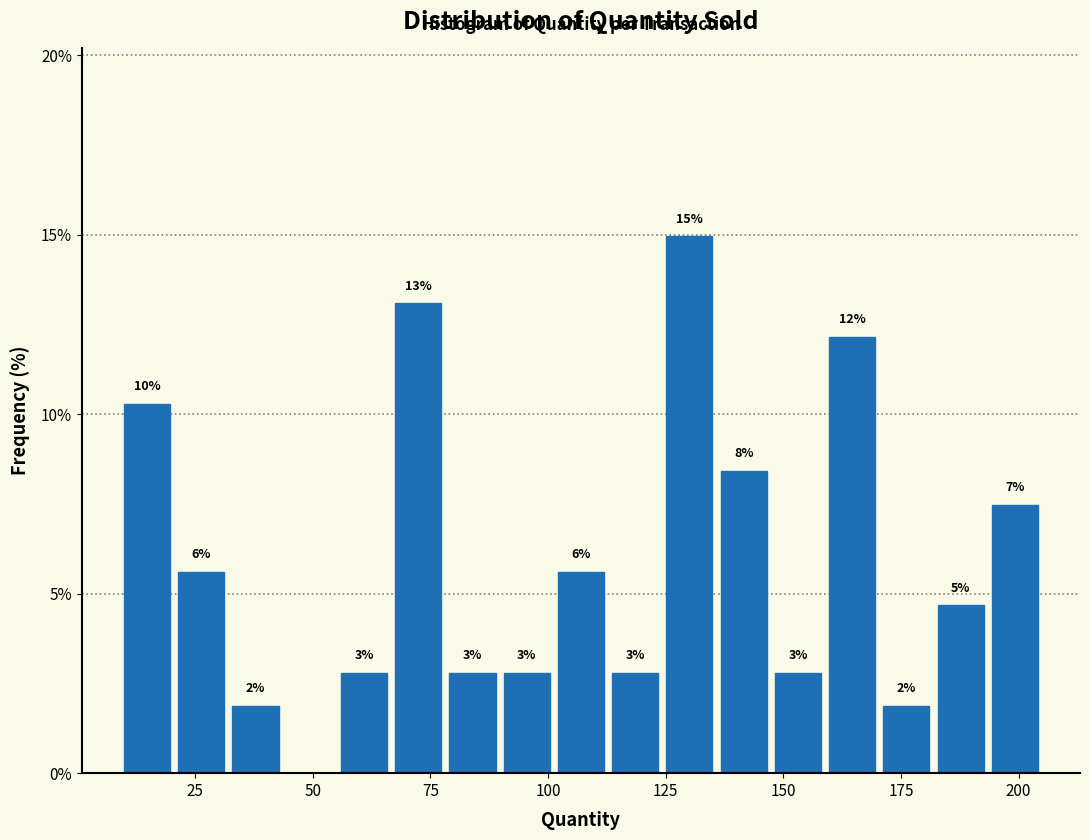

Around what value on the x-axis is the tallest bar? Give the approximate position of its centre, as read against the axis.

130